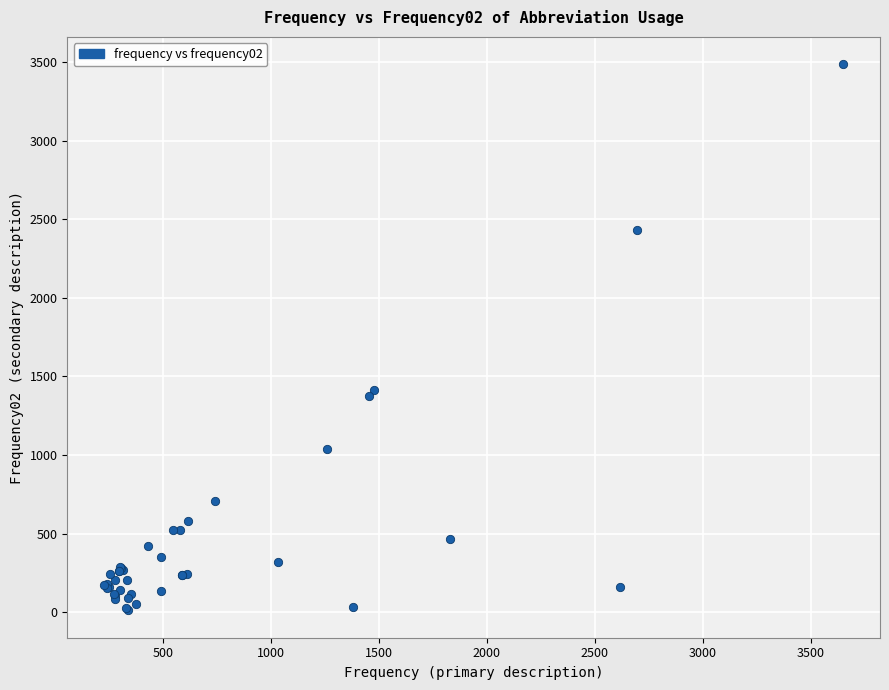

What Y value in the scatter plot is closest to 1749?

1413